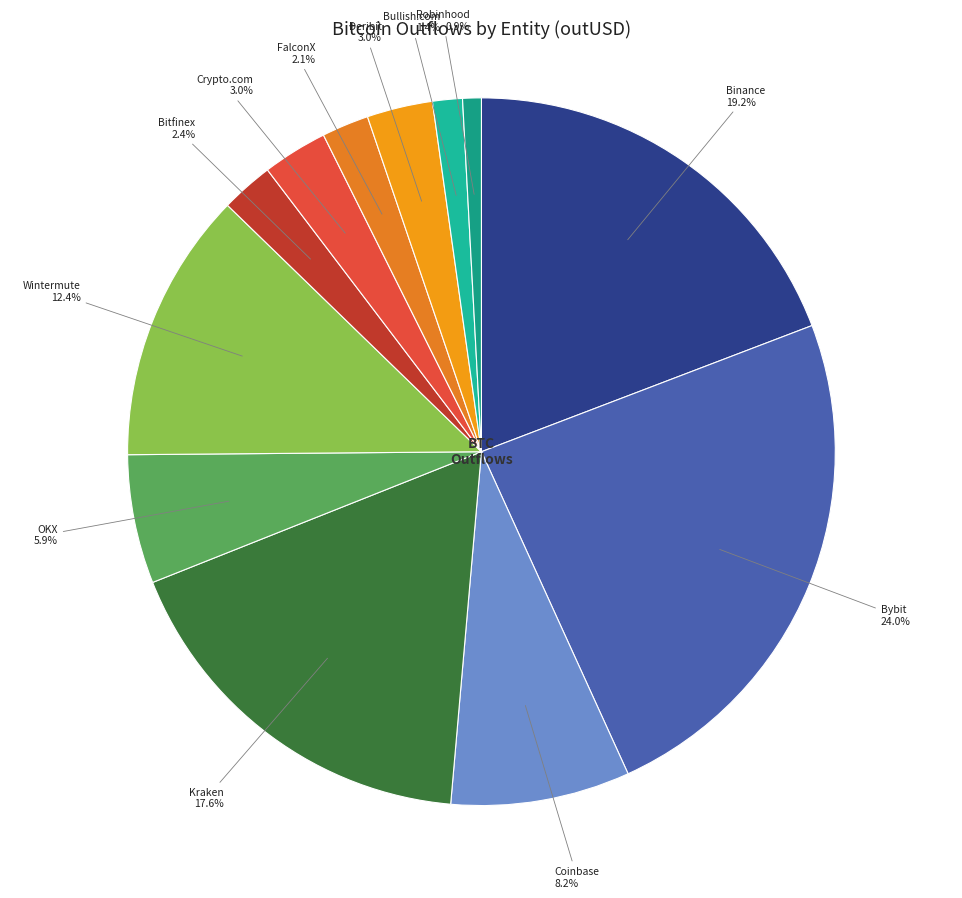

Which slice is the largest?

Bybit